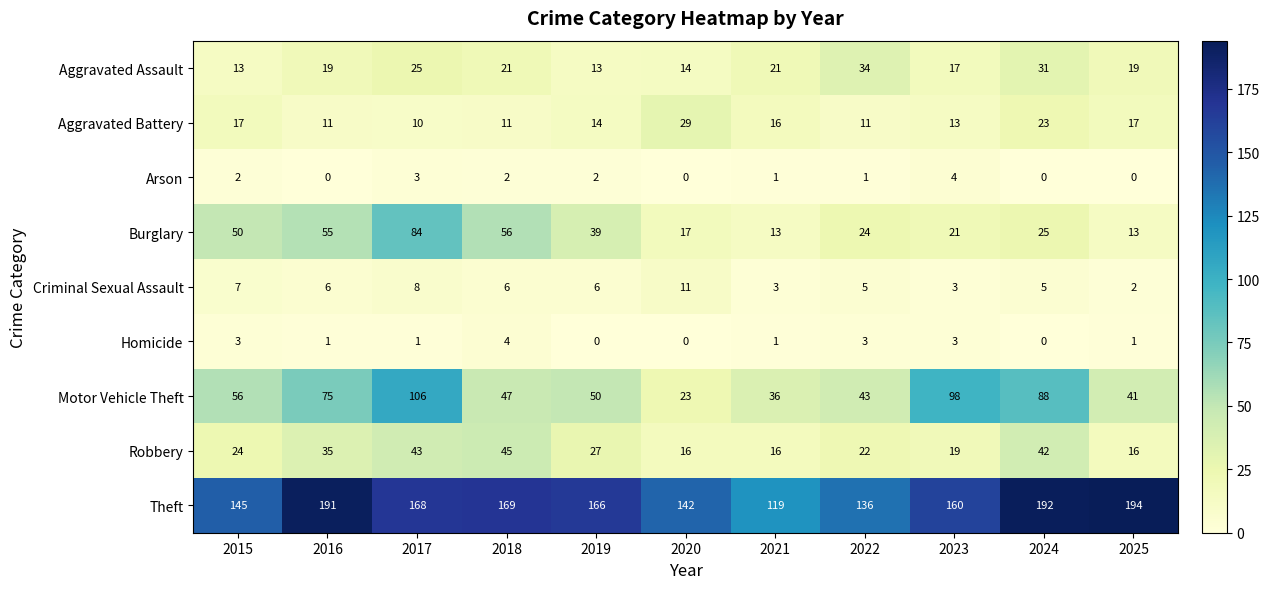

Is it true that Homicide equals 1 at 2025?

True